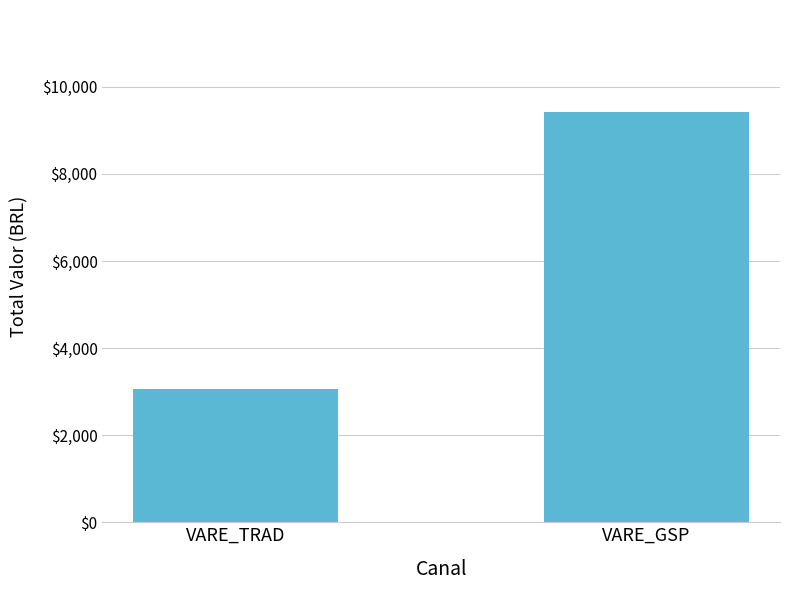

Is it true that the value at VARE_GSP is 12252.5?

False